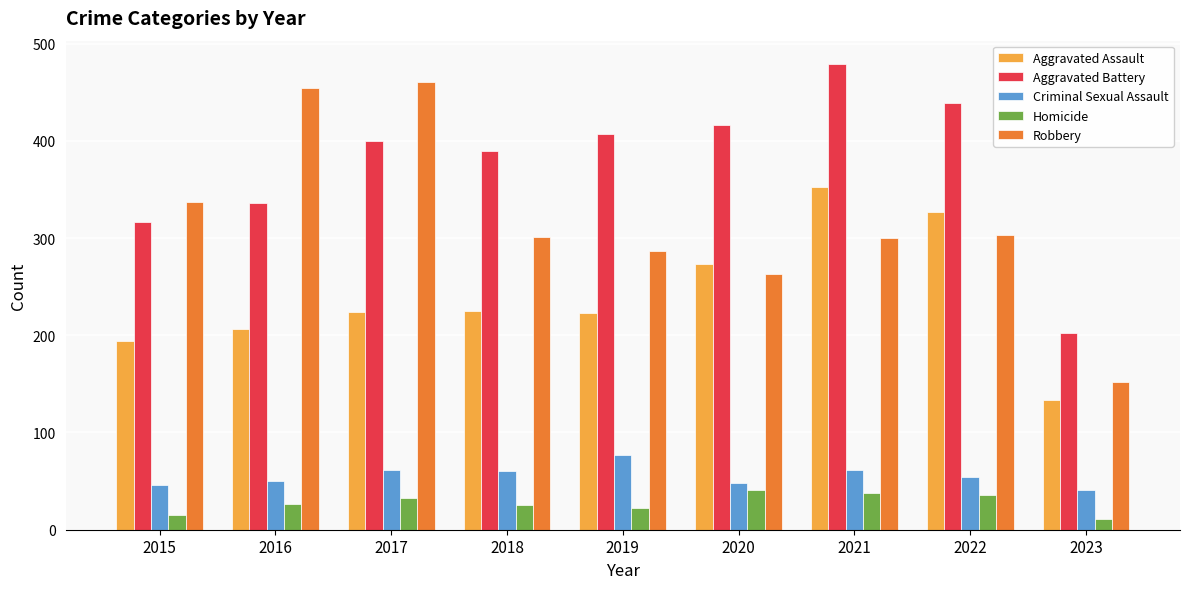

Which series has the widest spread of values?

Robbery